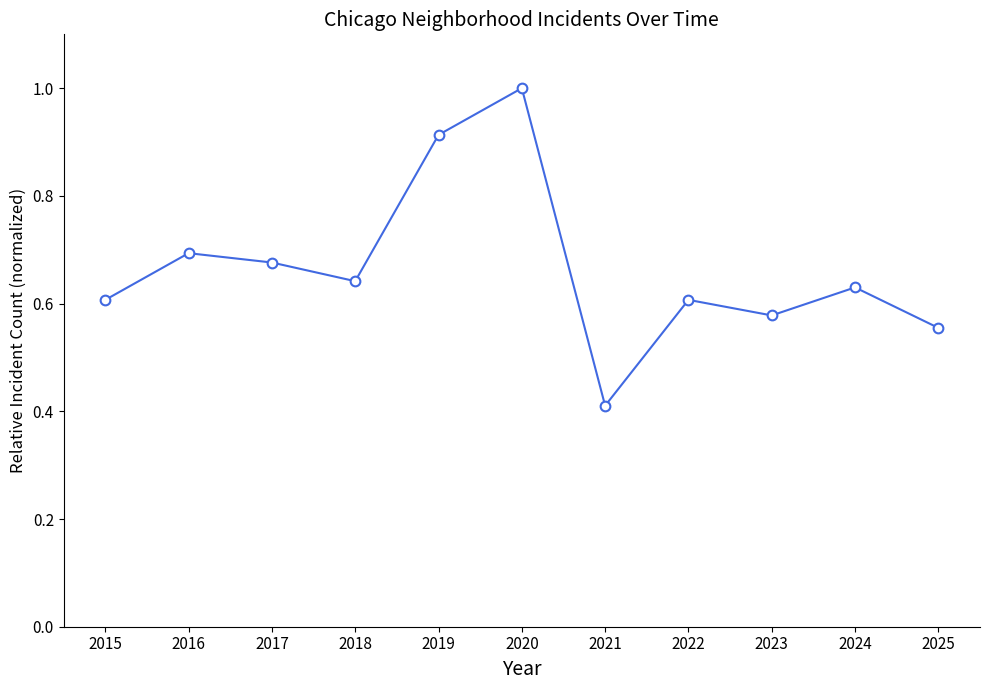

What is the smallest value displayed?

0.4